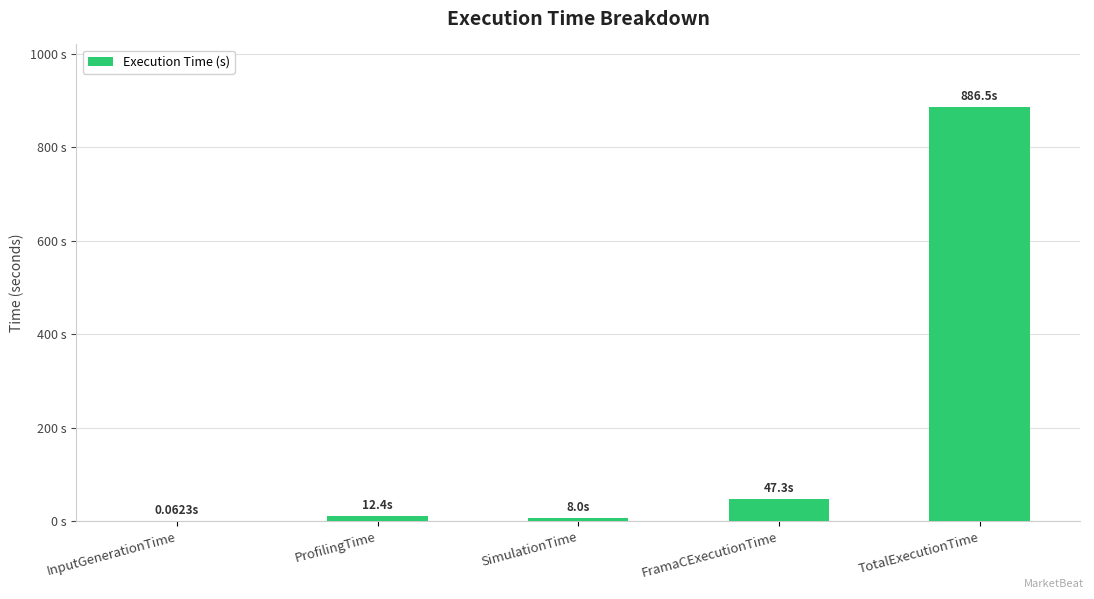

Which has a higher value, InputGenerationTime or SimulationTime?

SimulationTime